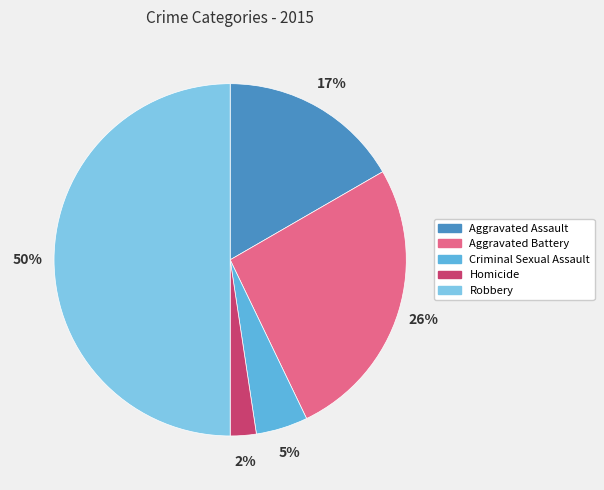

Is Aggravated Assault the majority of the pie?

No